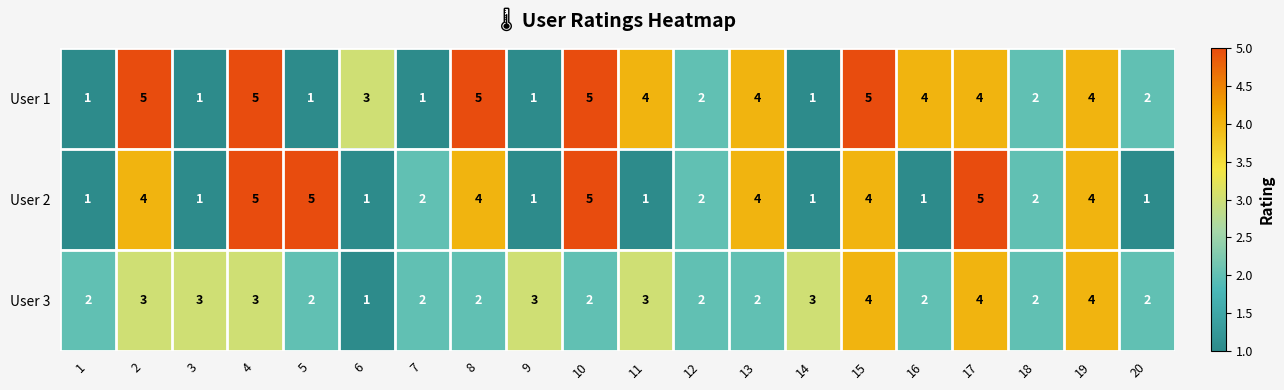

Is it true that User 2 equals 2 at 12?

True